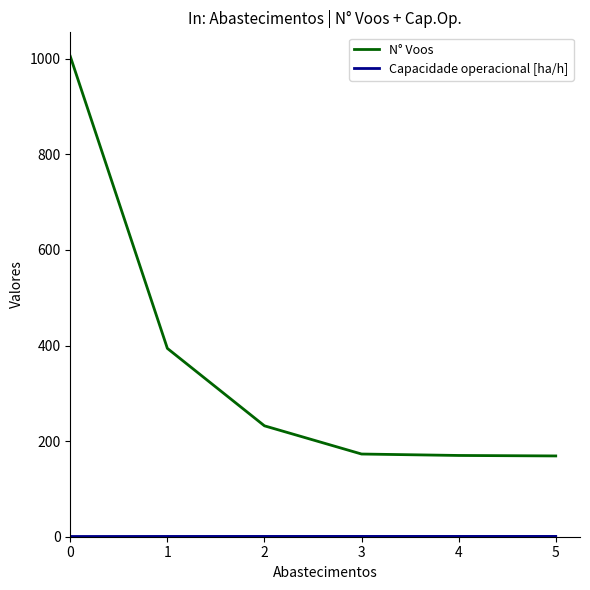

What is the minimum value shown in the chart?

0.5